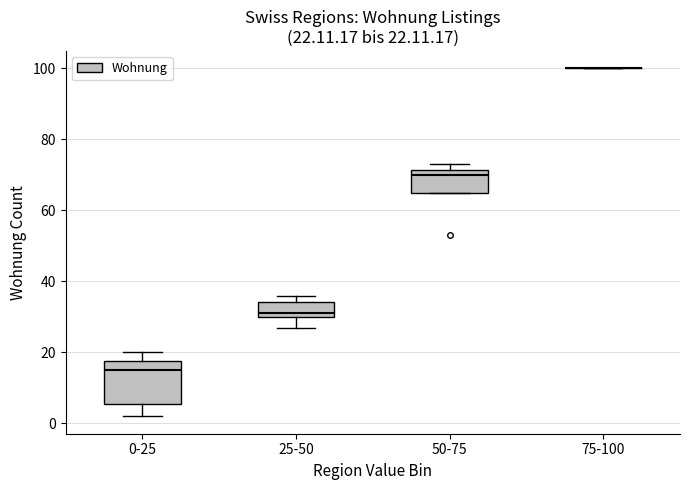

Which box is the tallest, from its lower edge to its upper edge?

0-25